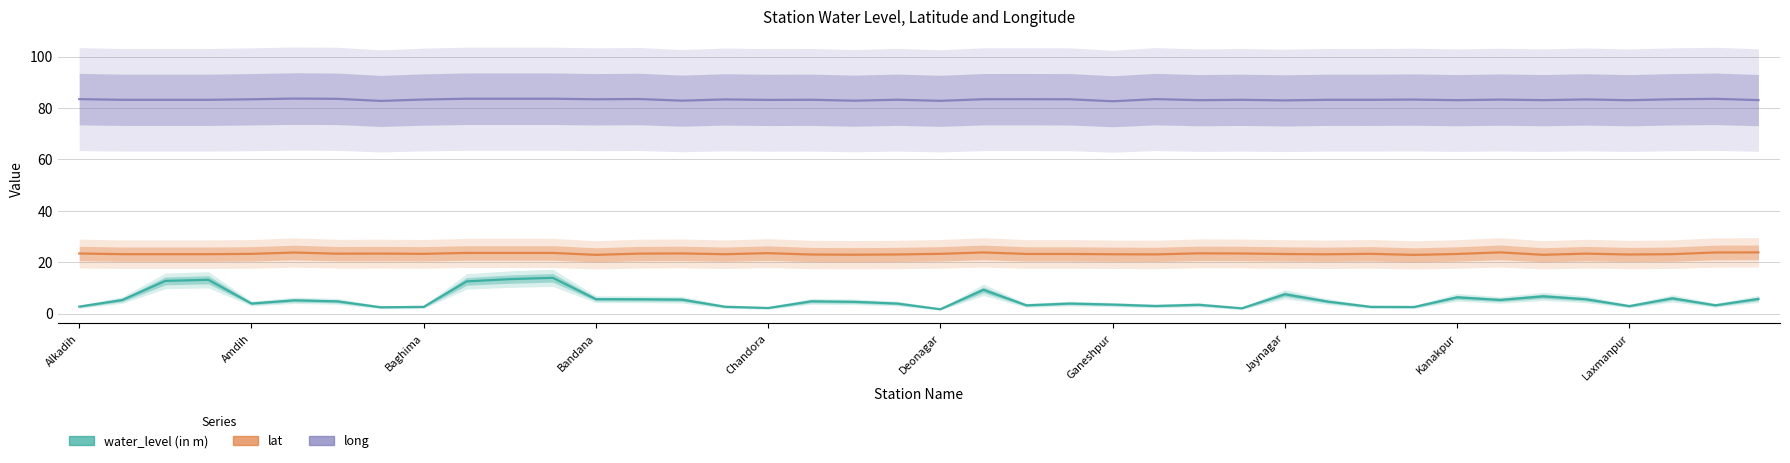

What is the maximum value shown in the chart?

83.7